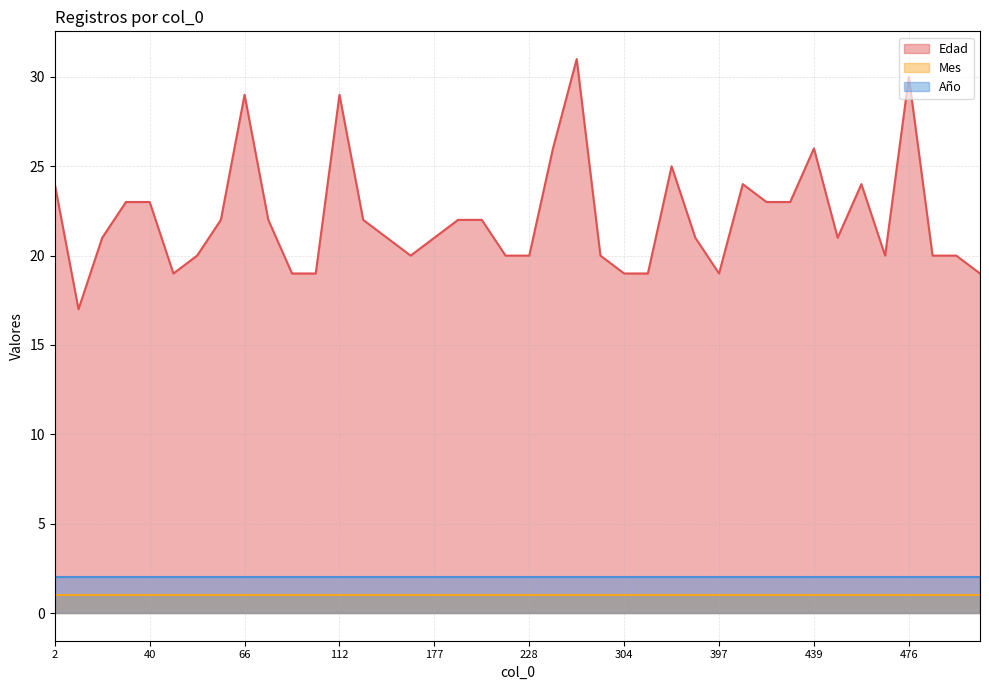

At how many categories does at least one series exceed 5?

40